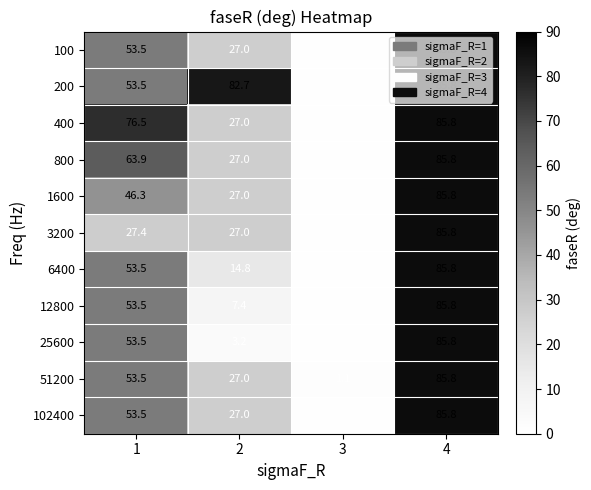

What is the average value of the 25600 series?

35.9